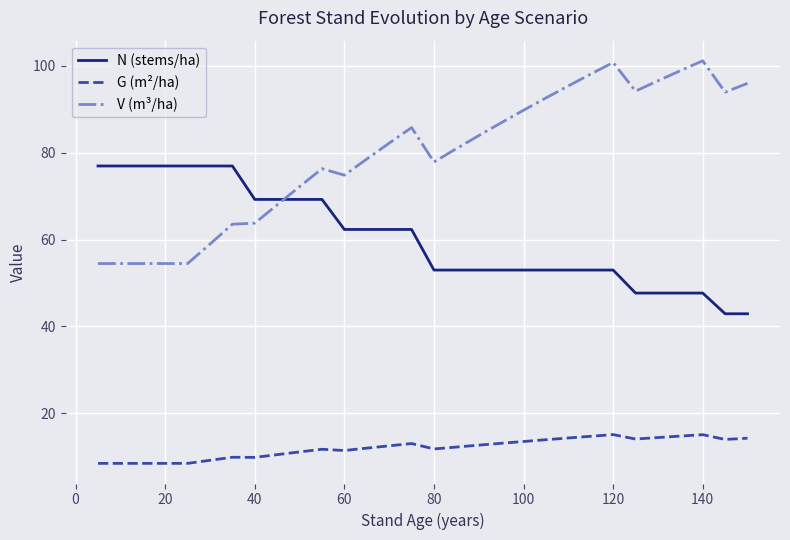

What is the difference between the maximum and second lowest values in the G (m²/ha) series?

6.6